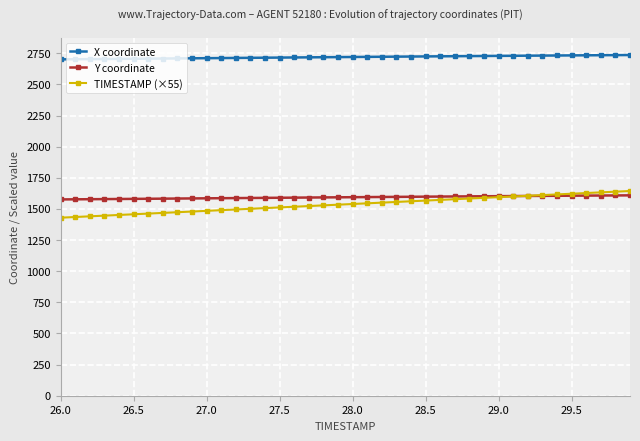

True or false: TIMESTAMP (×55) and X coordinate intersect in this chart.

False